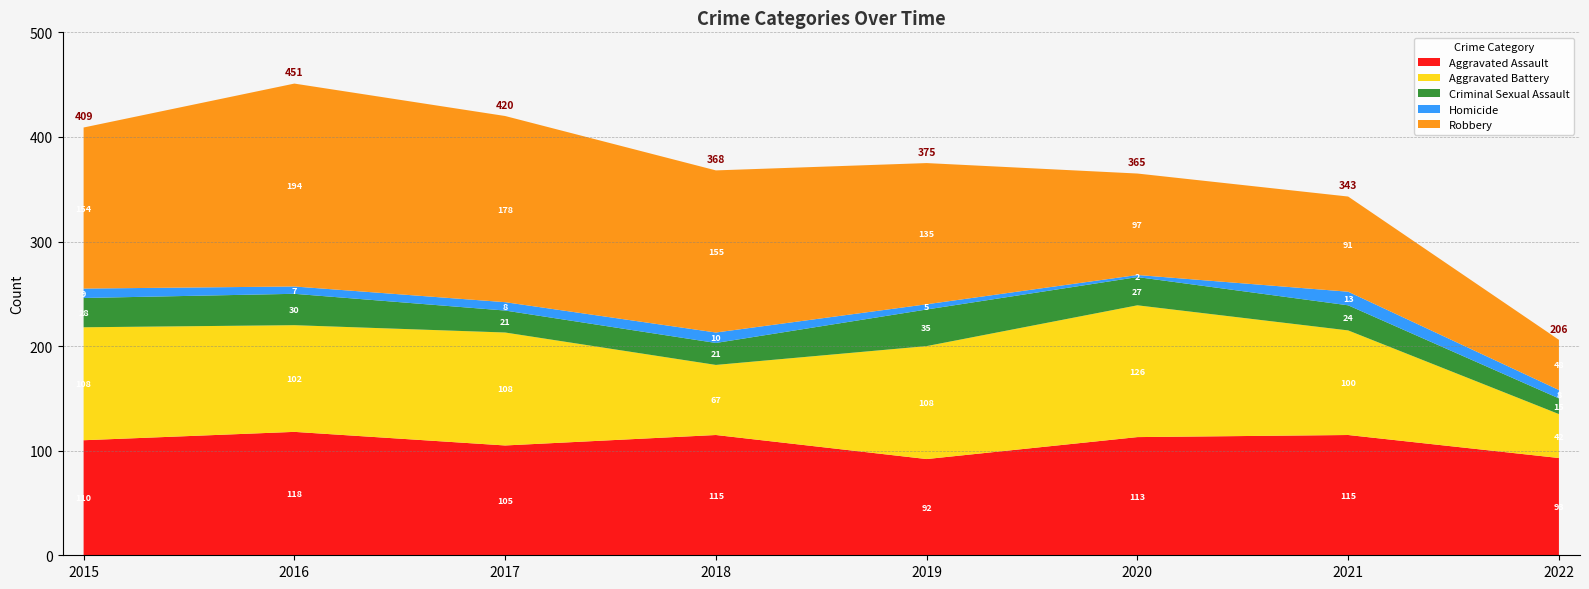

Reading left to right, extract all data points from this chart.

Aggravated Assault: 110	118	105	115	92	113	115	93
Aggravated Battery: 108	102	108	67	108	126	100	42
Criminal Sexual Assault: 28	30	21	21	35	27	24	15
Homicide: 9	7	8	10	5	2	13	8
Robbery: 154	194	178	155	135	97	91	48